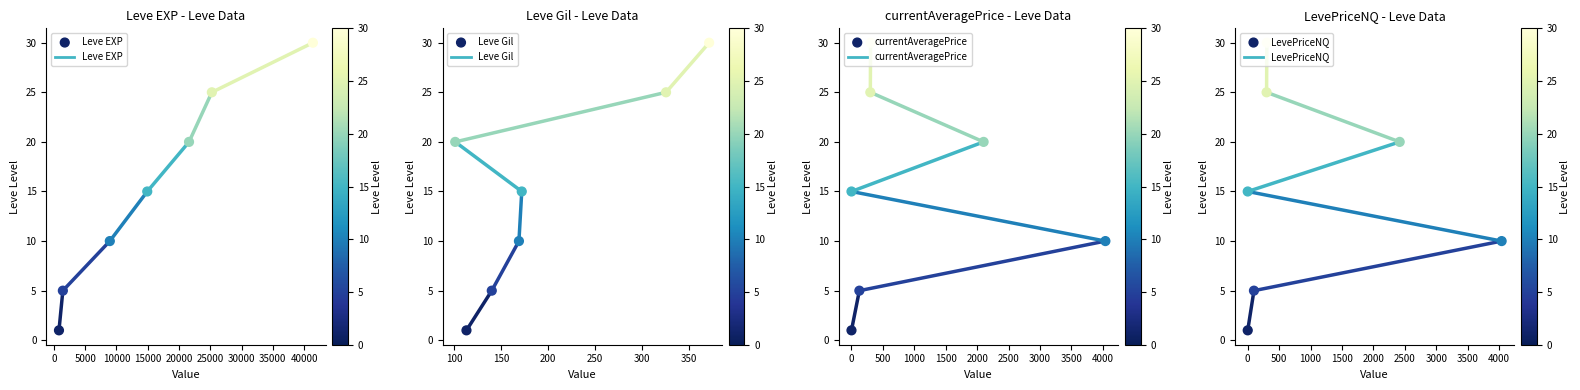

Which series has the largest Y range (max minus min)?

Leve EXP